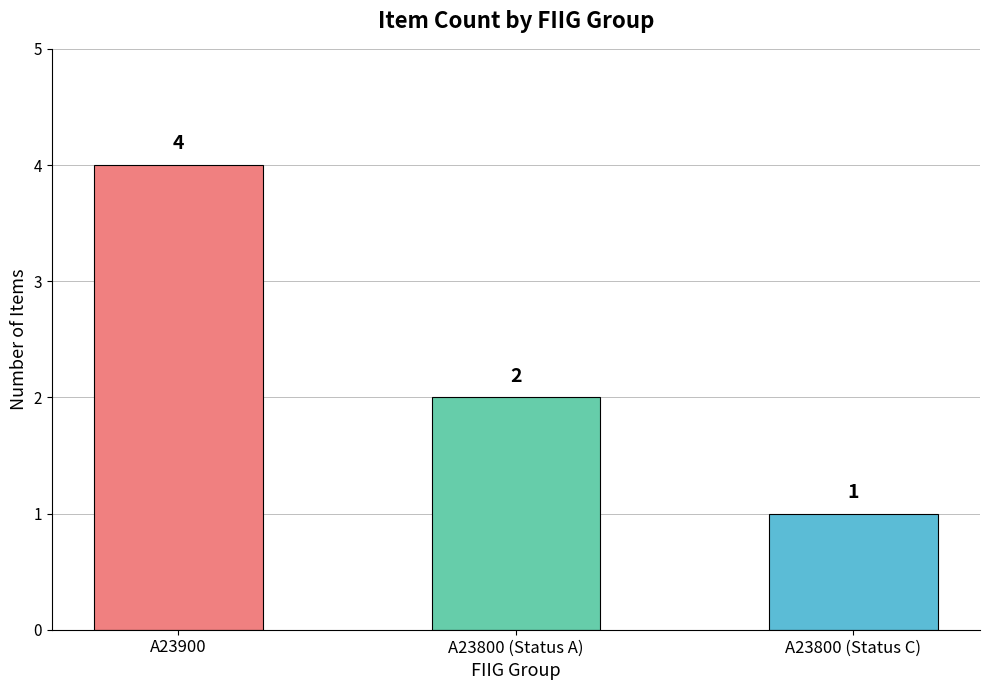

What position from the right is A23900?

3